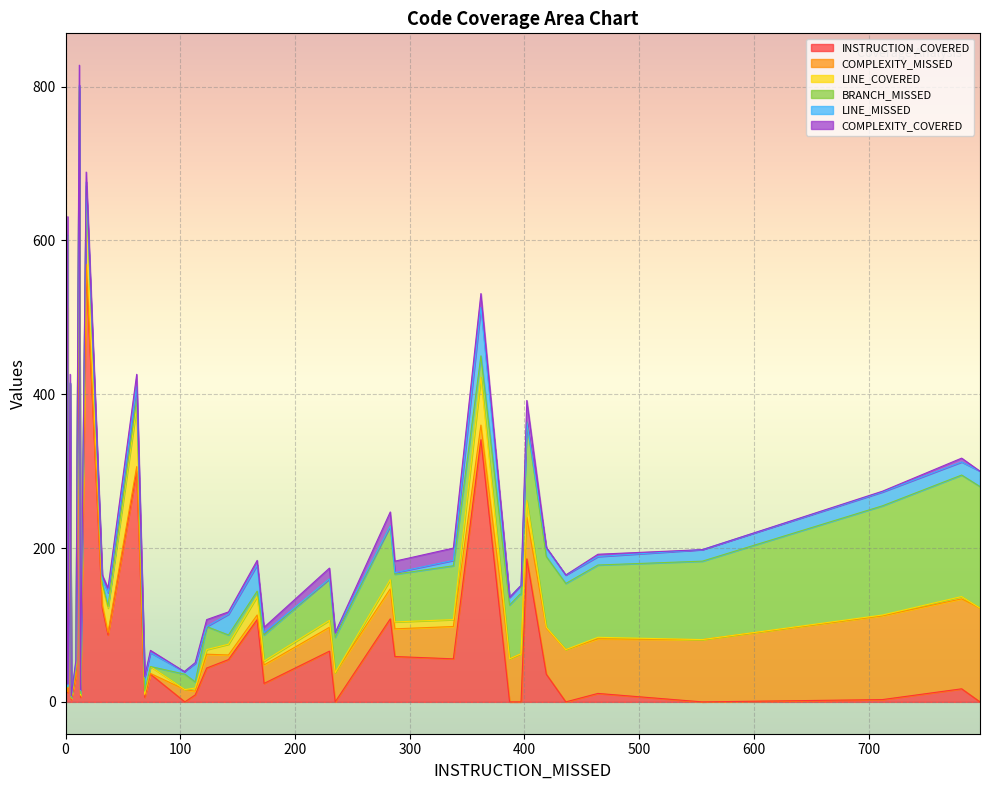

What is the maximum value shown in the chart?

662